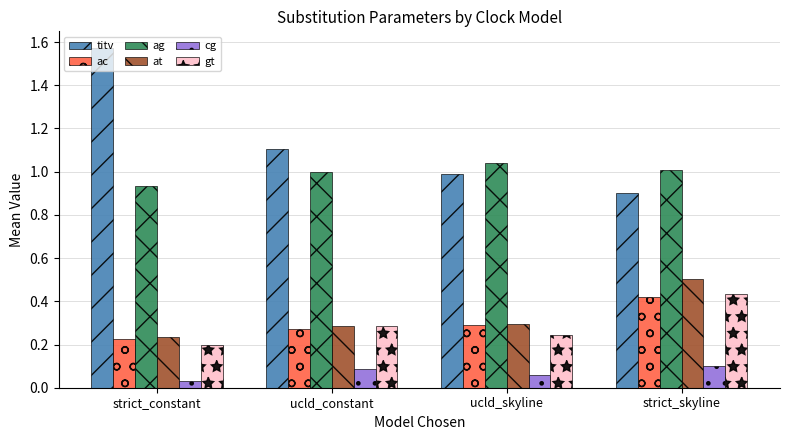

At how many categories does at least one series exceed 0?

4